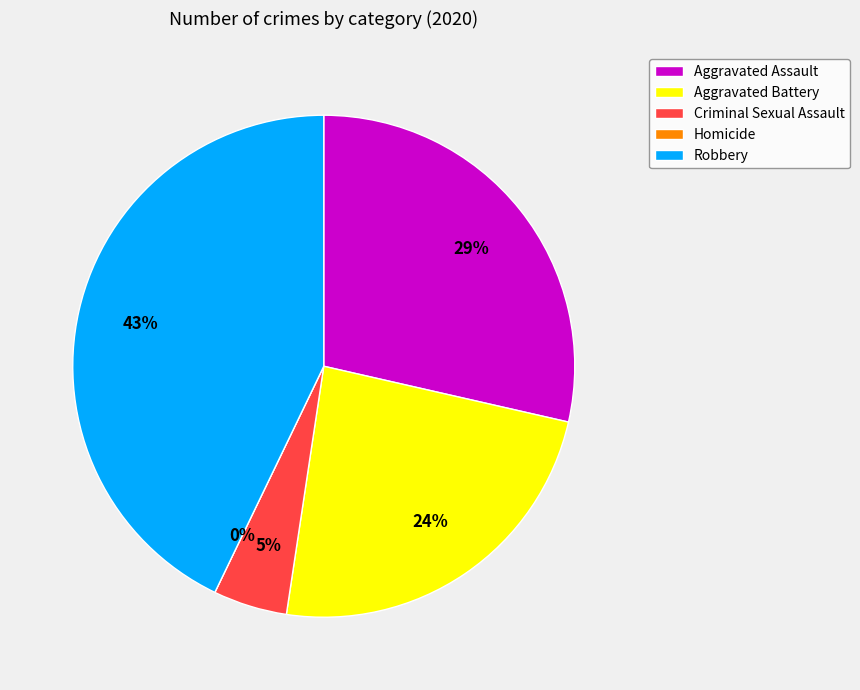

Is it true that Aggravated Battery is 24% of the pie?

True